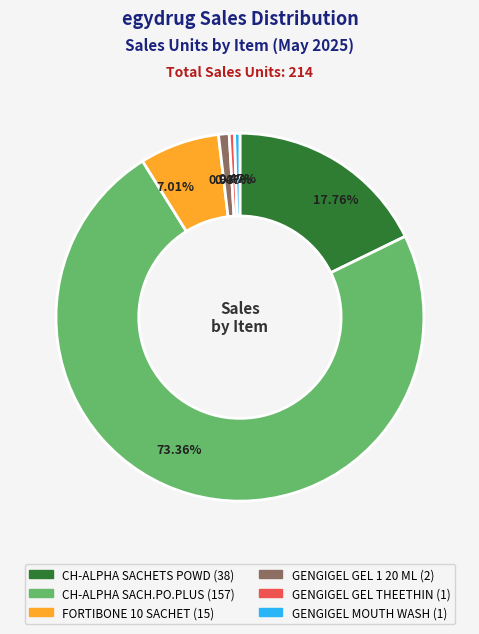

To the nearest percent, what is the difference between the largest and smallest slice percentages?

73%